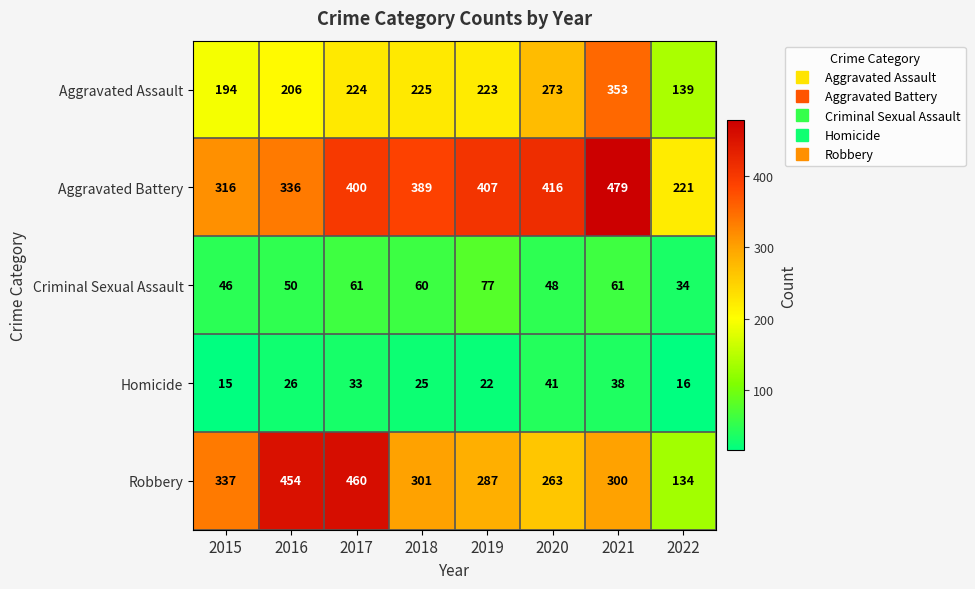

What is the total value across all series at 2019?

1016